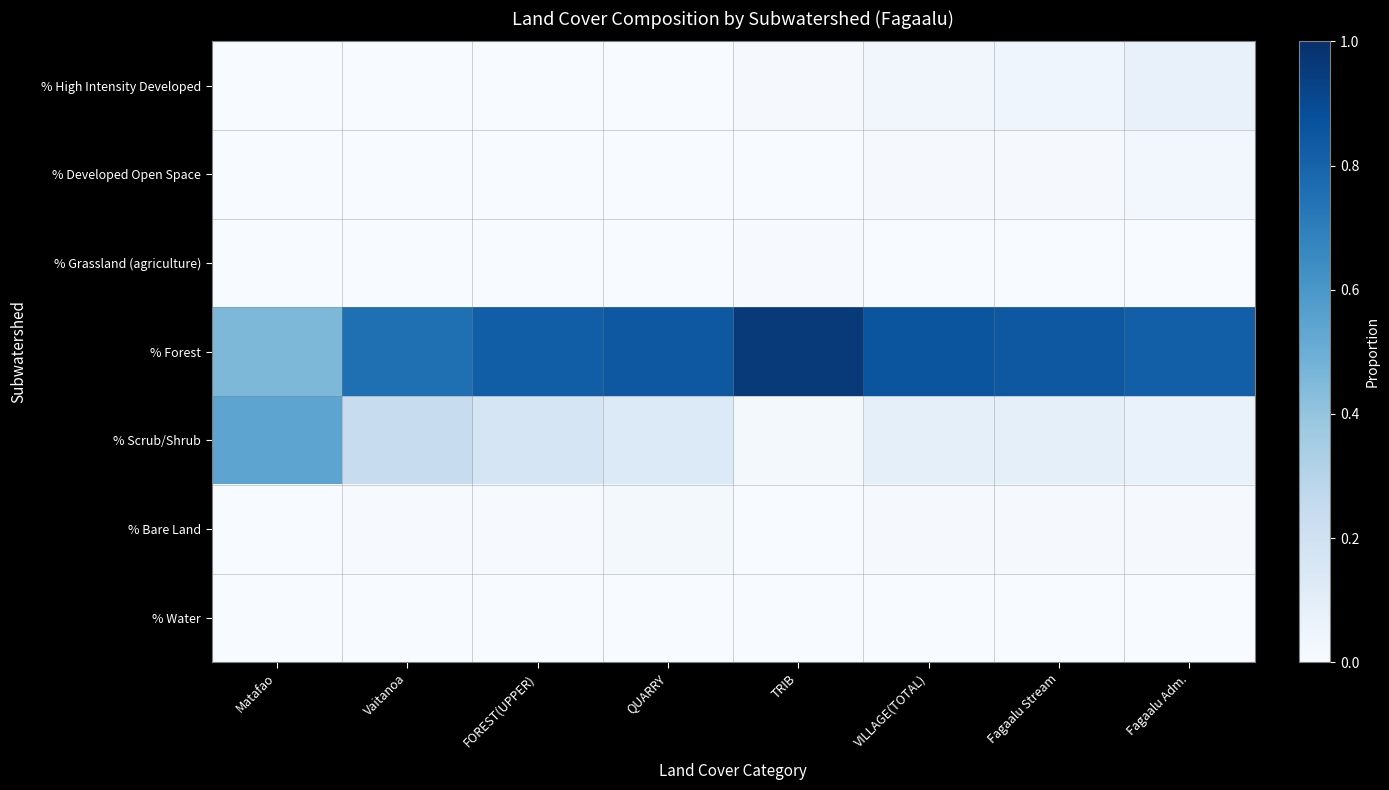

What is the total value across all series at FOREST(UPPER)?

1.0